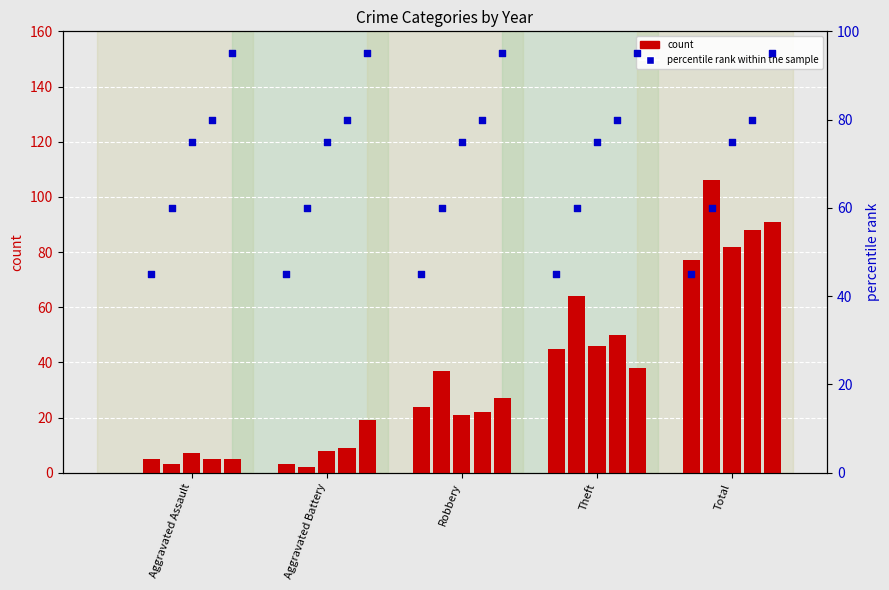

At how many categories does at least one series exceed 102?

1